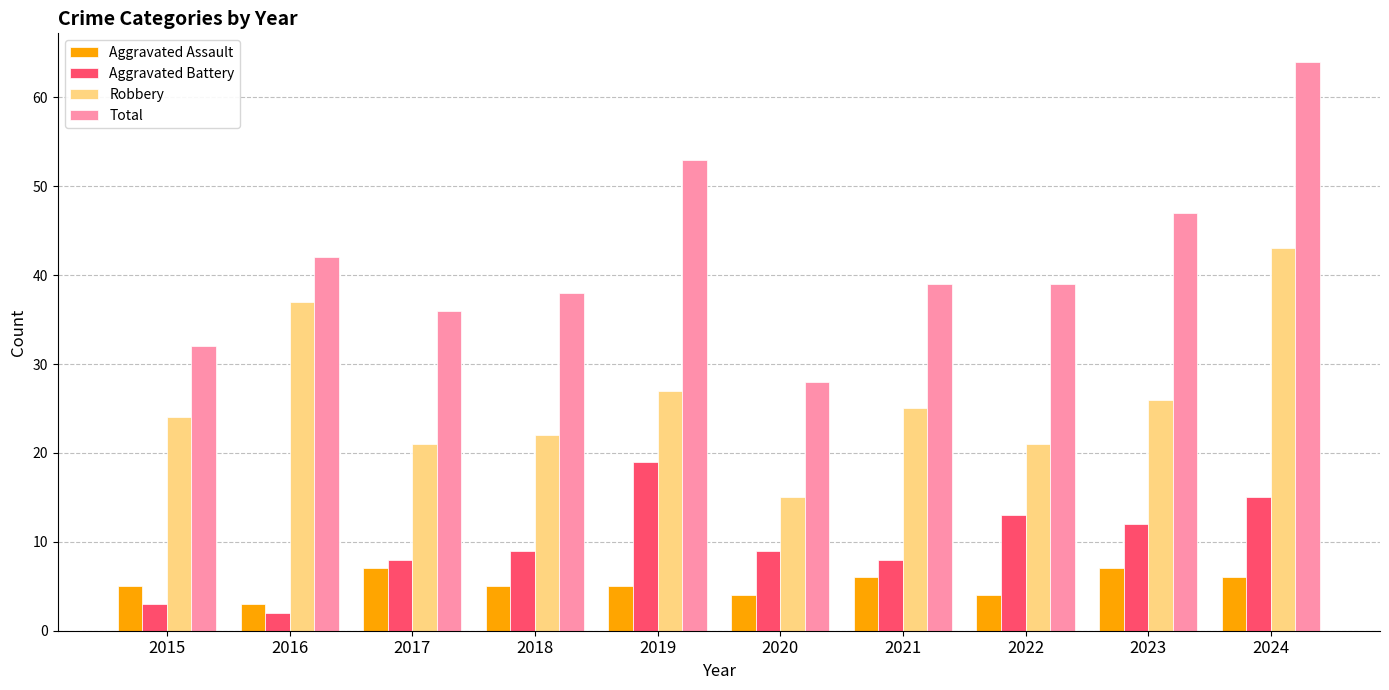

Read the Aggravated Battery value at 2020.

9